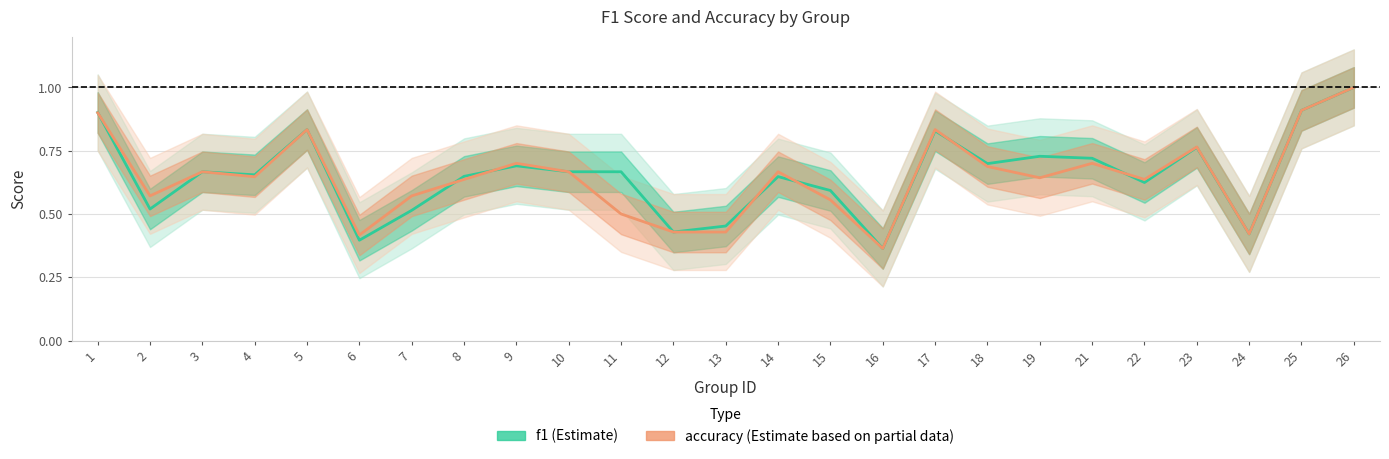

Is the value of accuracy at 8 greater than the value of f1 at 10?

No